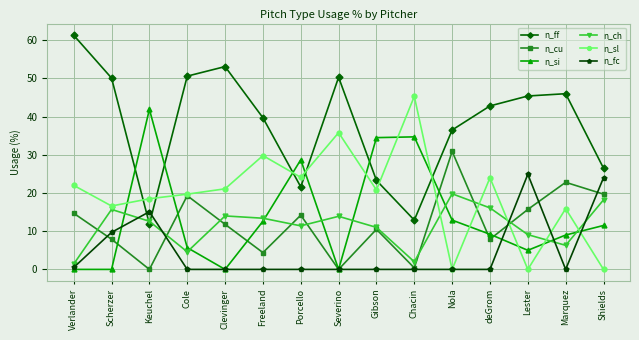

What is the sum of all n_sl values?

293.6